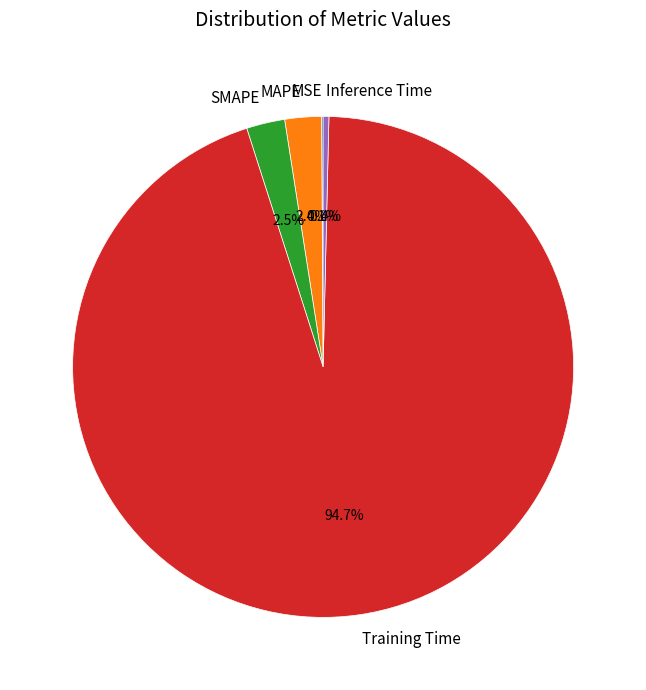

How much of the chart is everything except Inference Time?

99.6%